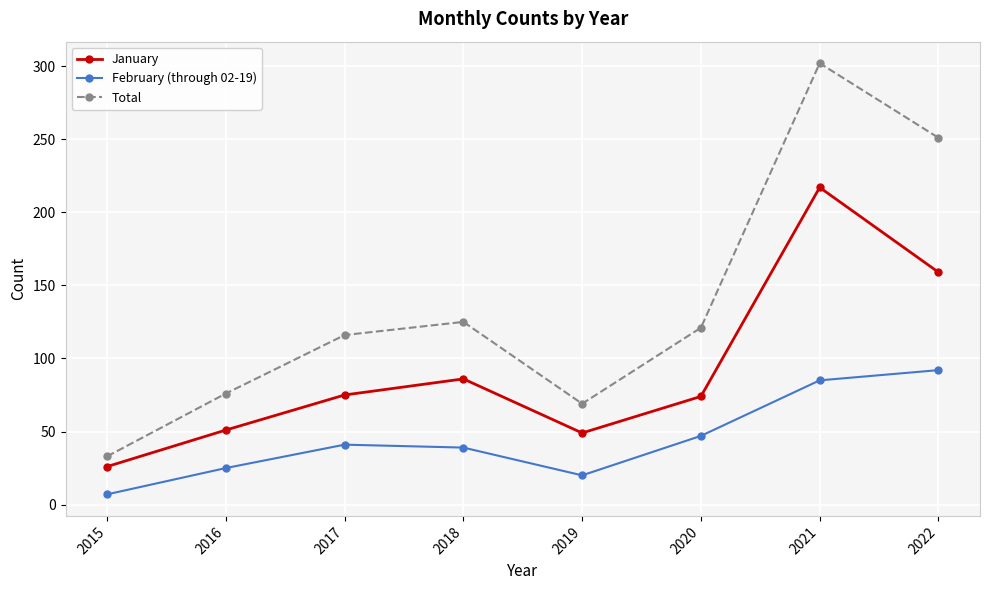

Where is February (through 02-19) nearest to the value 49?

2020